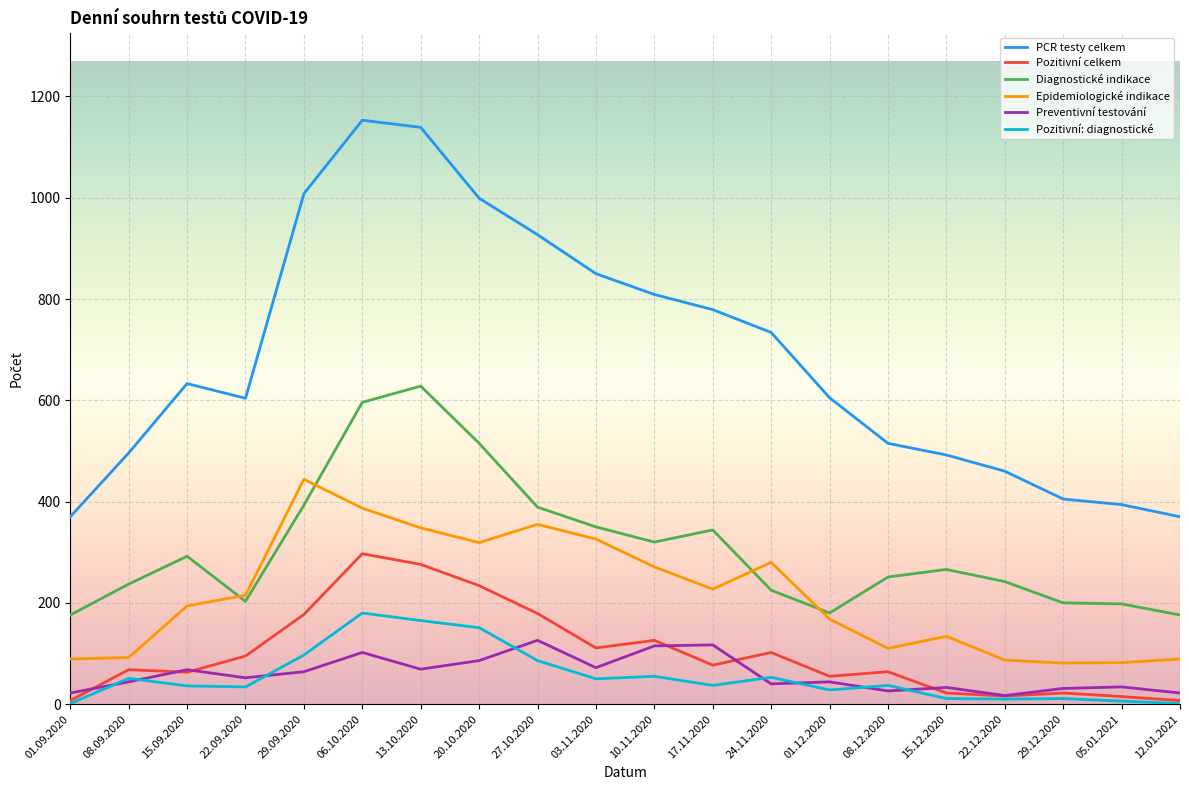

Which series has the largest total across all categories?

PCR testy celkem